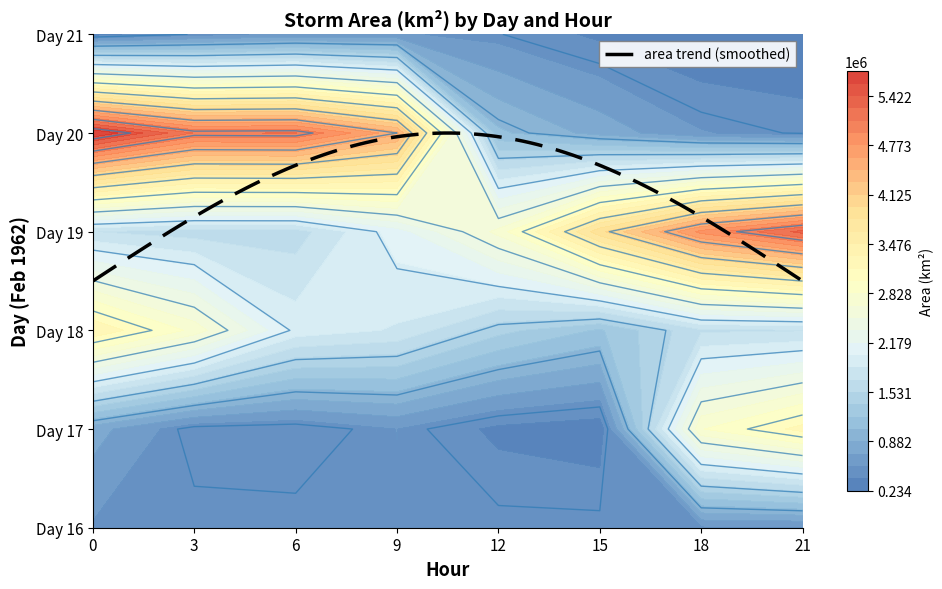

Which series has the largest range (max minus min)?

20